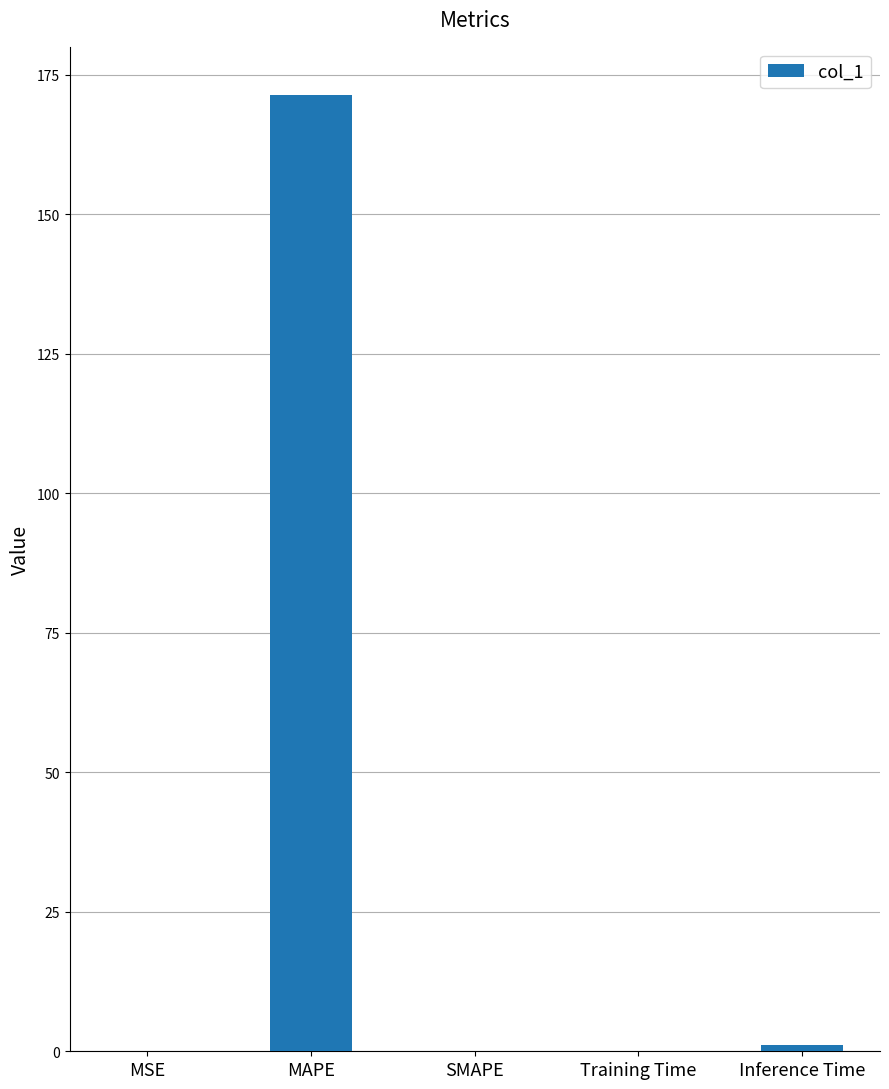

What is the sum of all values?

172.6